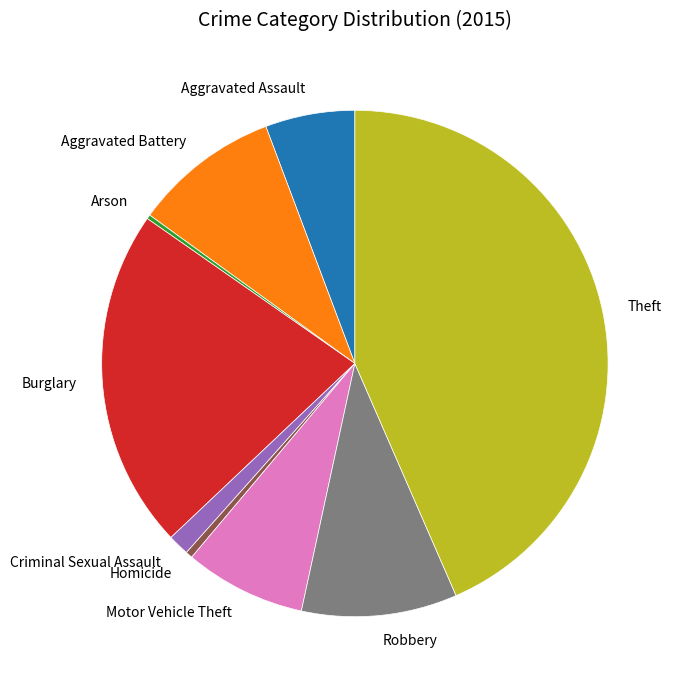

Is it true that Aggravated Battery is 9% of the pie?

True